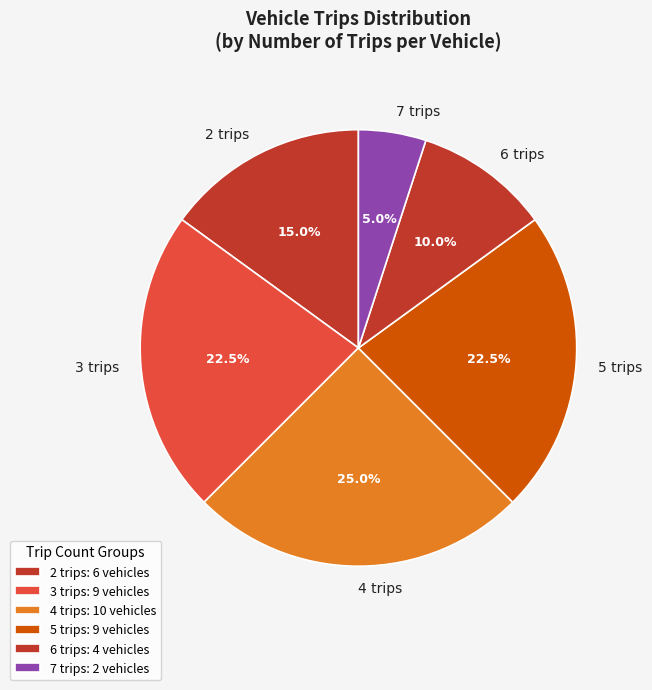

Is 6 trips the majority of the pie?

No